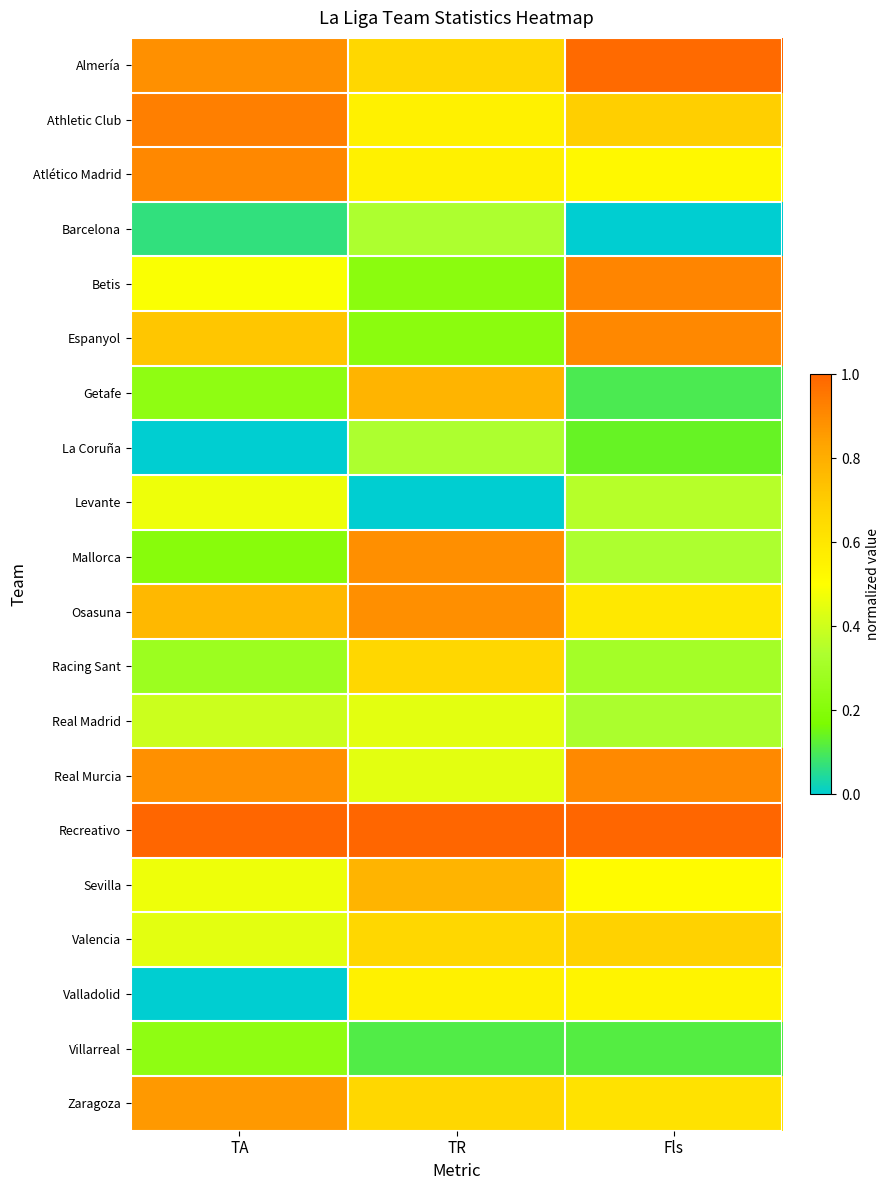

Which label corresponds to the largest value in the chart?

TA